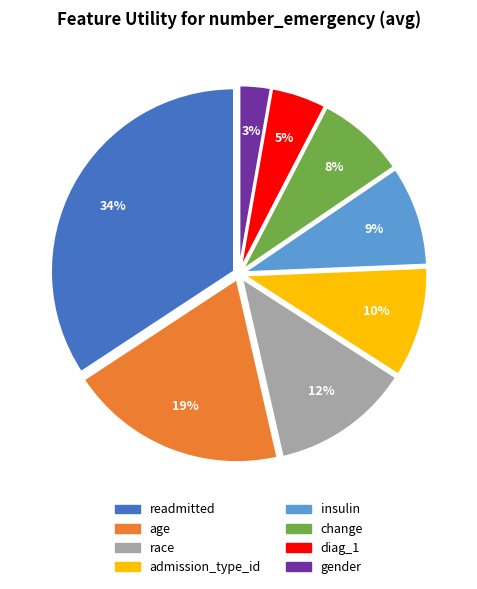

What percentage is the race slice, to the nearest percent?

12%